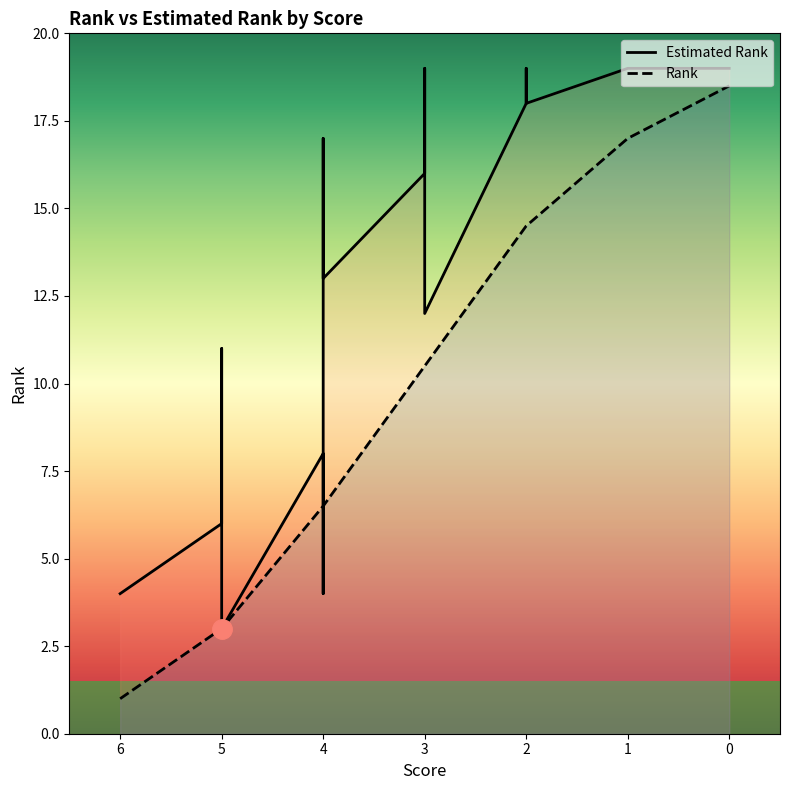

What is the value of the Estimated Rank point at the 5th from the left?

8.0